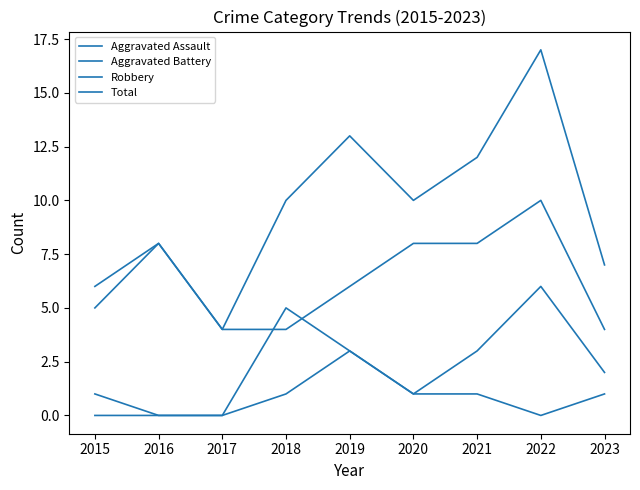

True or false: Aggravated Battery and Aggravated Assault intersect in this chart.

False